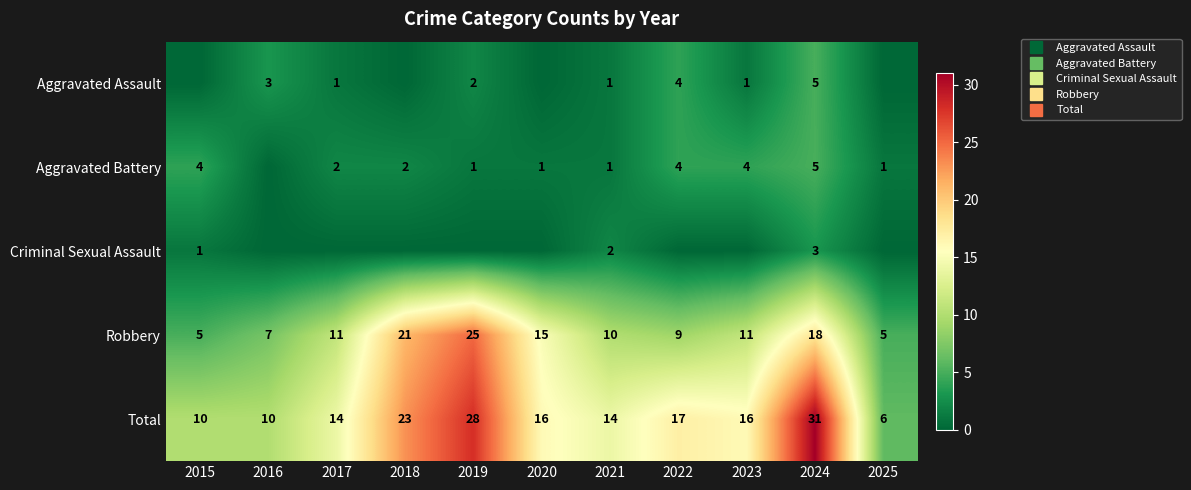

What is the difference between the maximum and minimum values in the Criminal Sexual Assault series?

3